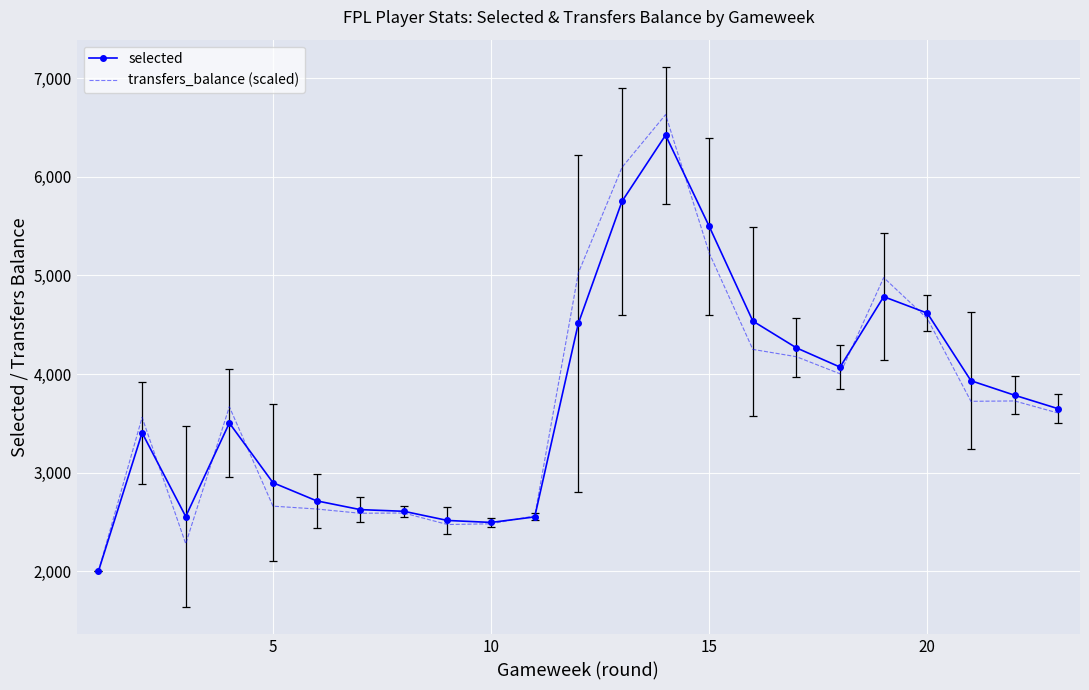

Count the number of data series in this chart.

2